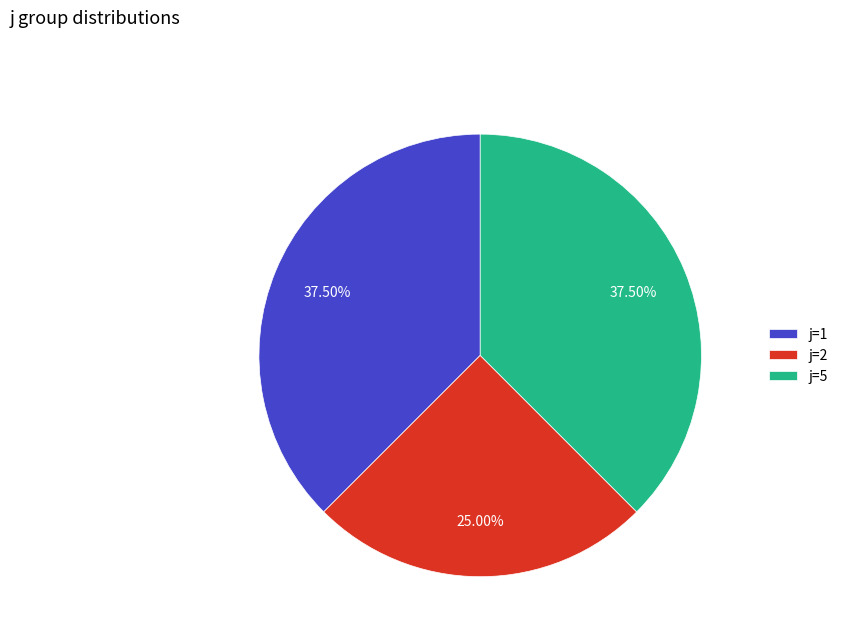

How many slices are in this pie chart?

3